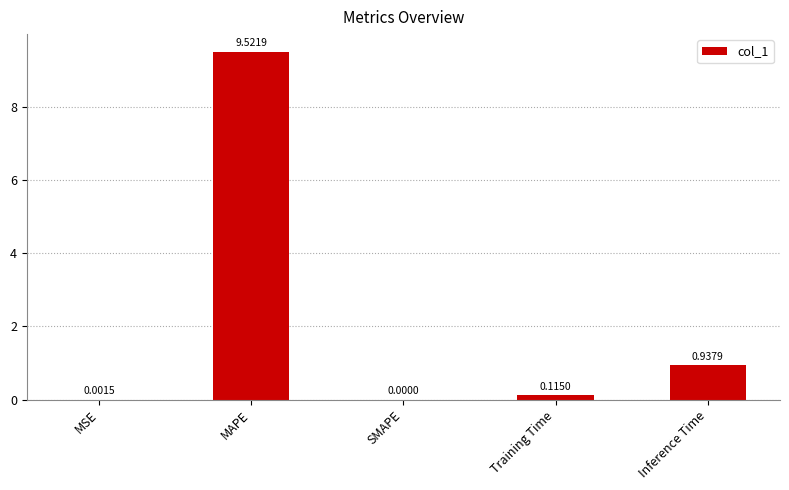

Which label corresponds to the largest value in the chart?

MAPE